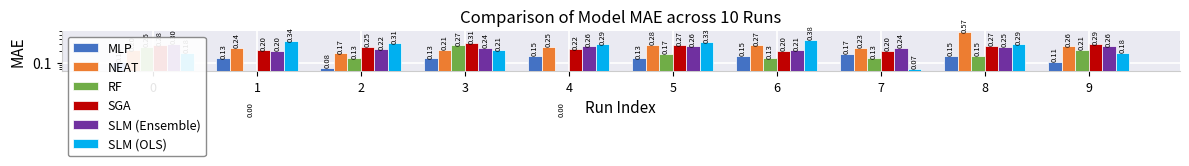

How many groups of bars are there?

10